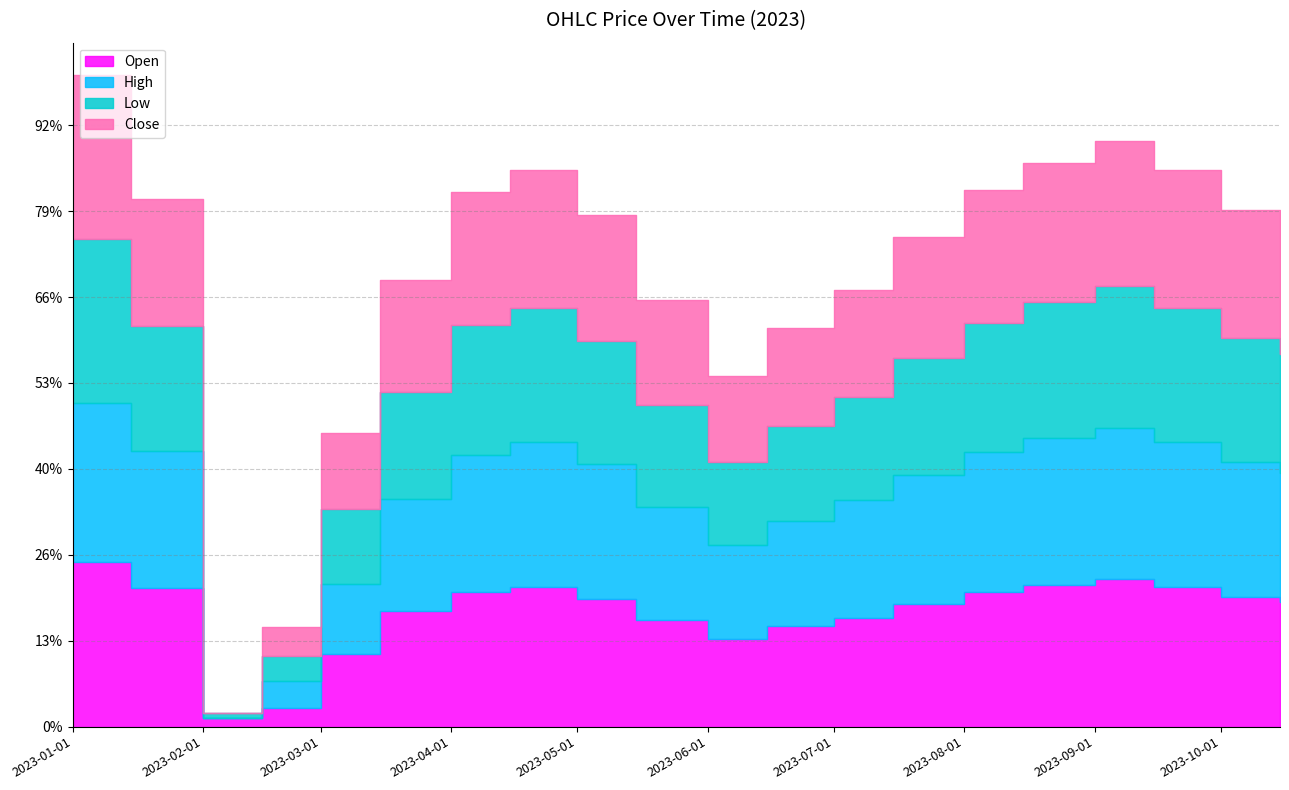

What is the label of the 5th point from the left?

2023-03-01